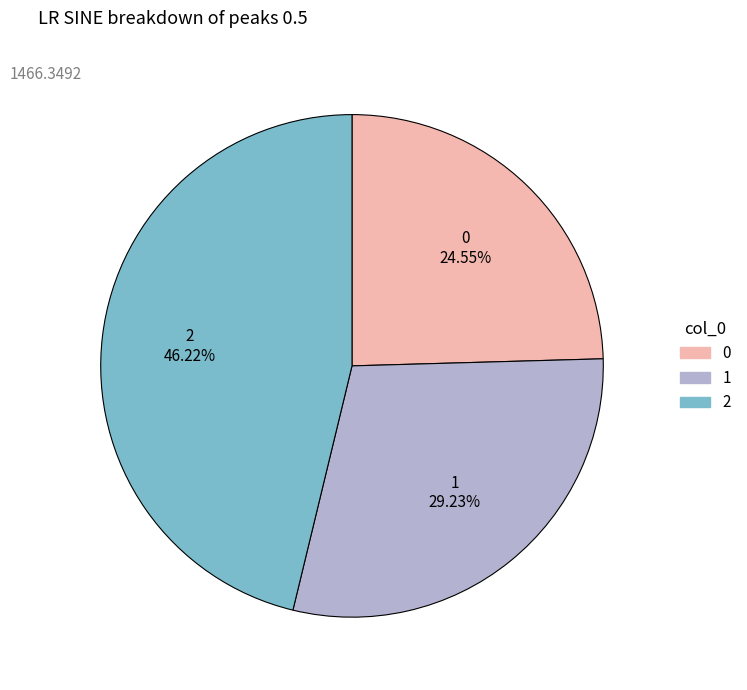

What is the ratio of the value at 0 to the value at 2?

0.5